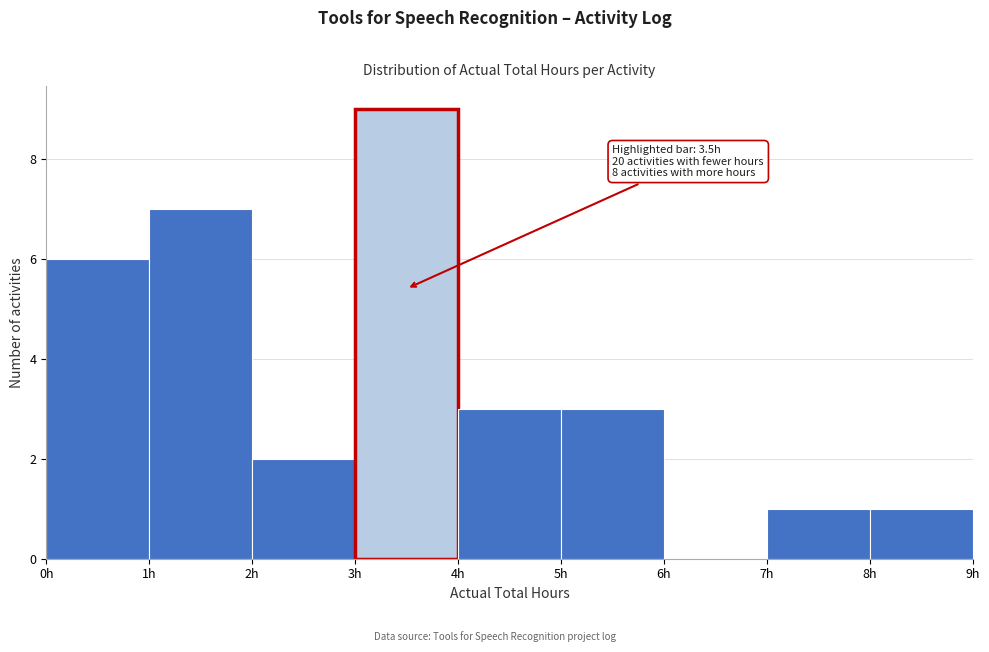

Which range on the x-axis has the tallest bar?

3 to 4